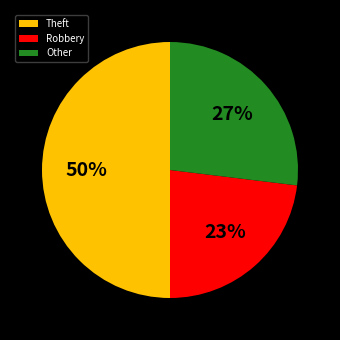

Rank the categories by value from highest to lowest.

Theft, Other, Robbery